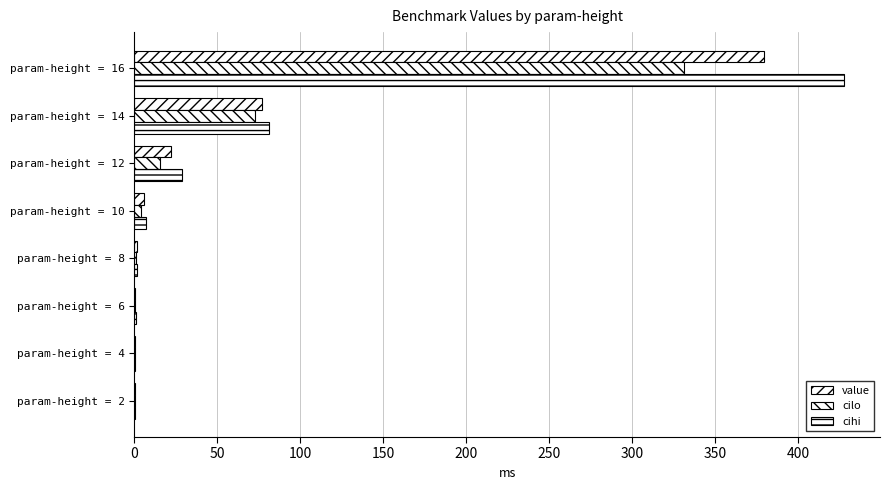

What is the average value of the cihi series?

68.5